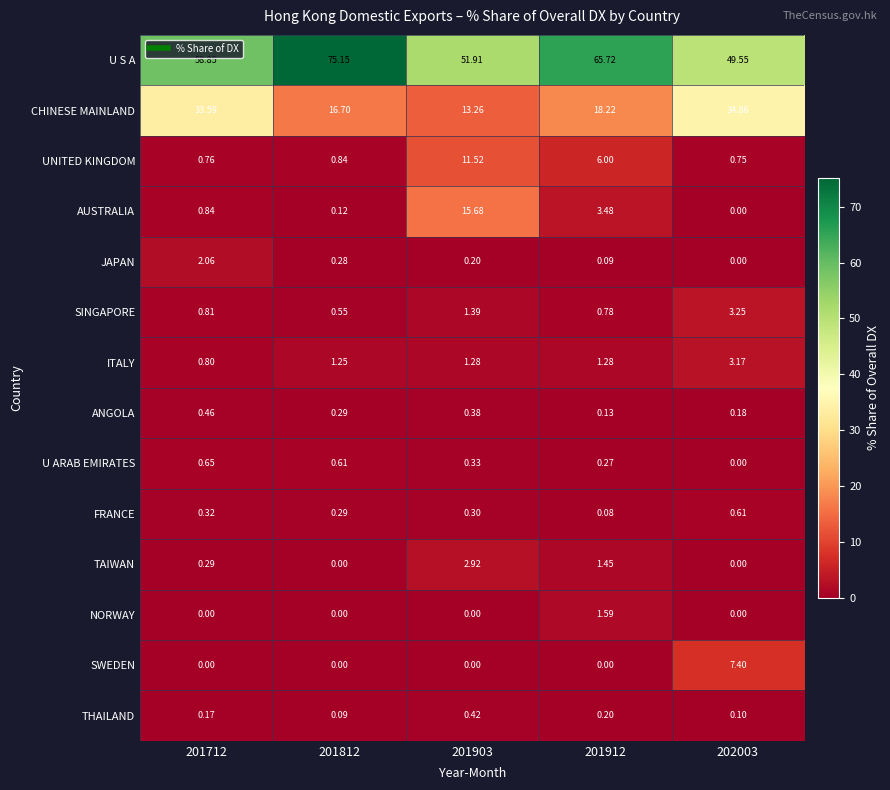

Is the value of CHINESE MAINLAND at 201812 greater than the value of TAIWAN at 201812?

Yes